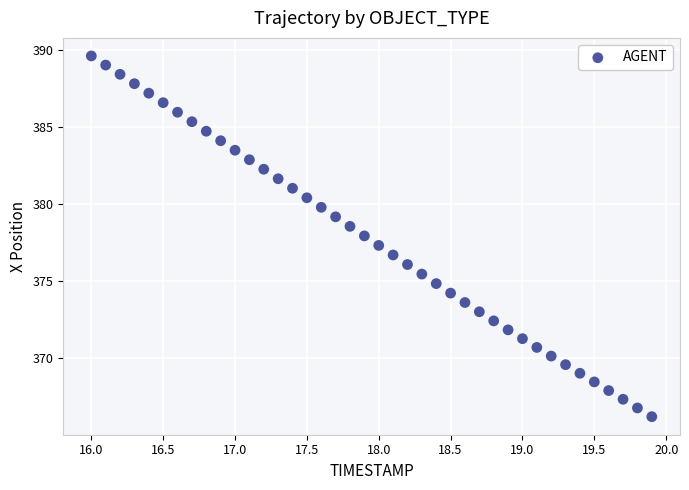

What is the range of Y values (max minus min)?

23.4